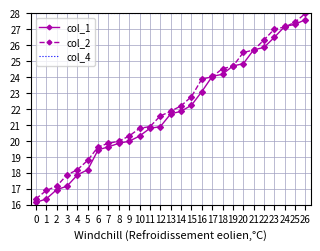

Rank the categories by col_2 value from lowest to highest.

0, 1, 2, 3, 4, 5, 6, 7, 8, 9, 10, 11, 12, 13, 14, 15, 16, 17, 18, 19, 20, 21, 22, 23, 24, 25, 26